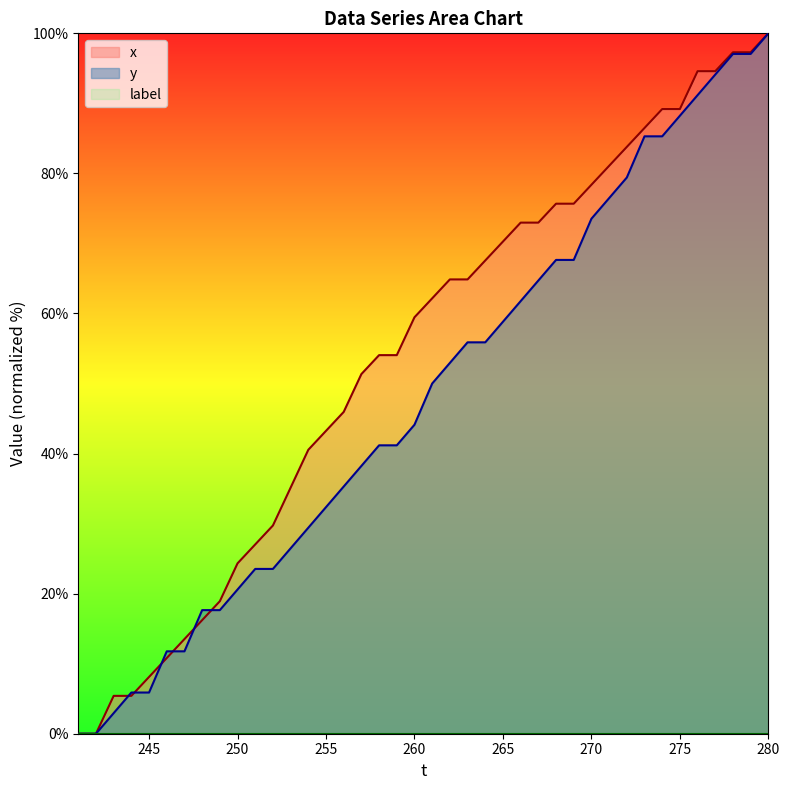

What is the greatest value displayed?

100.0